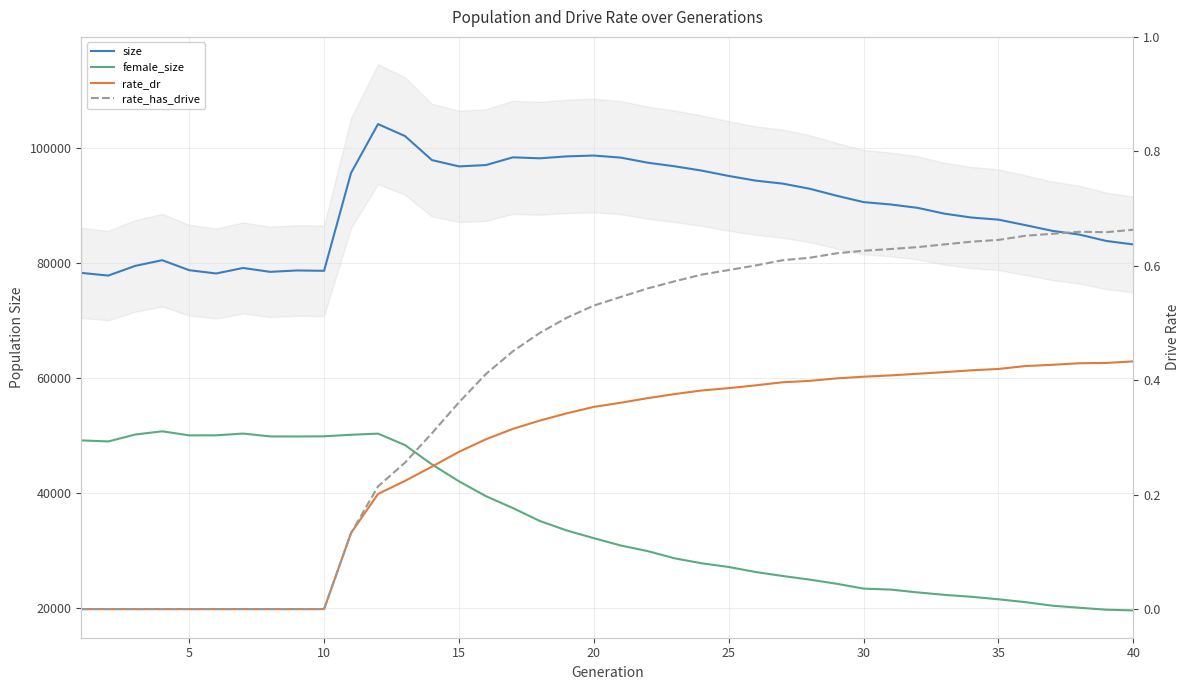

What is the value of the female_size point at the 40th from the left?

19603.0